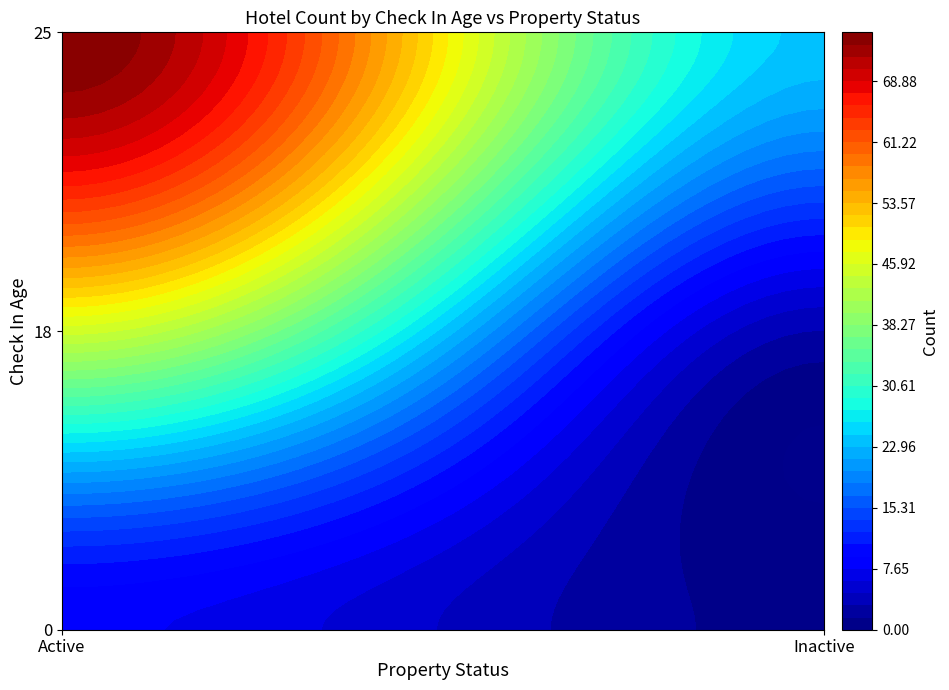

True or false: the data shows 75 at Active_25.

True